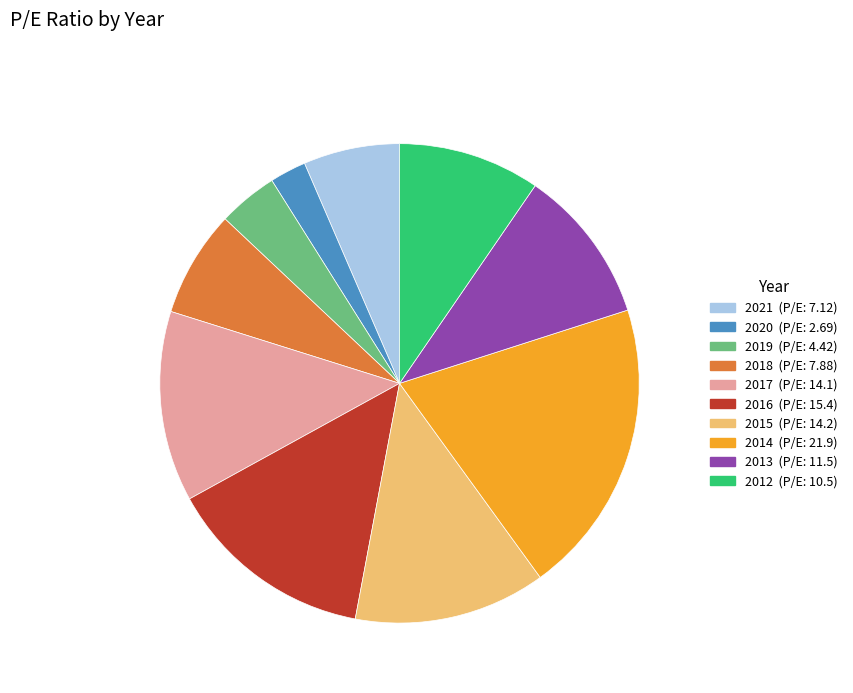

Which has a higher value, 2018 or 2020?

2018